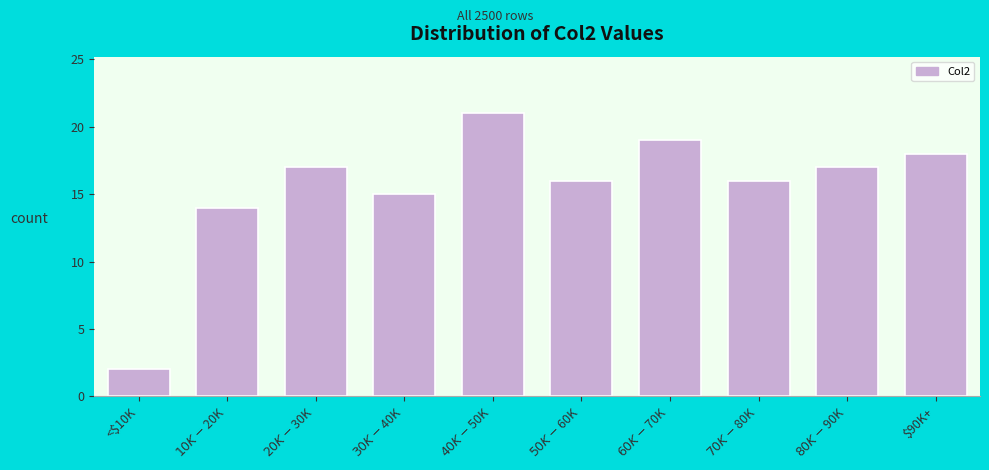

Reading left to right, list all the values displayed in this chart.

2	14	17	15	21	16	19	16	17	18